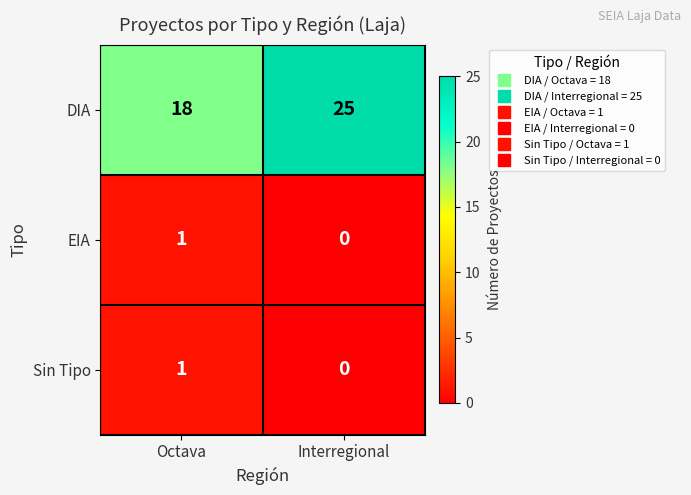

Reading left to right, list all the values displayed in this chart.

DIA: Octava=18	Interregional=25
EIA: Octava=1	Interregional=0
Sin Tipo: Octava=1	Interregional=0